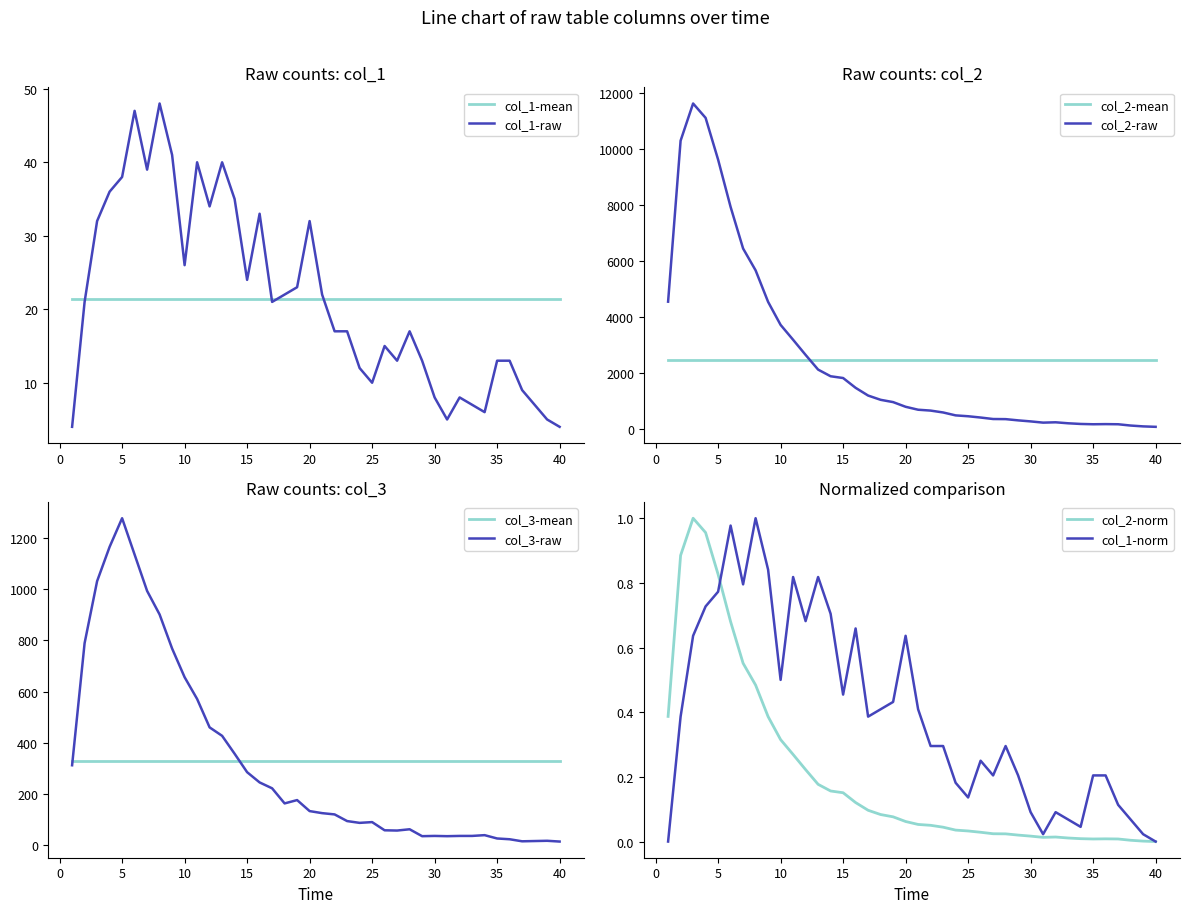

True or false: col_3 has more than 1 interior local peaks.

True